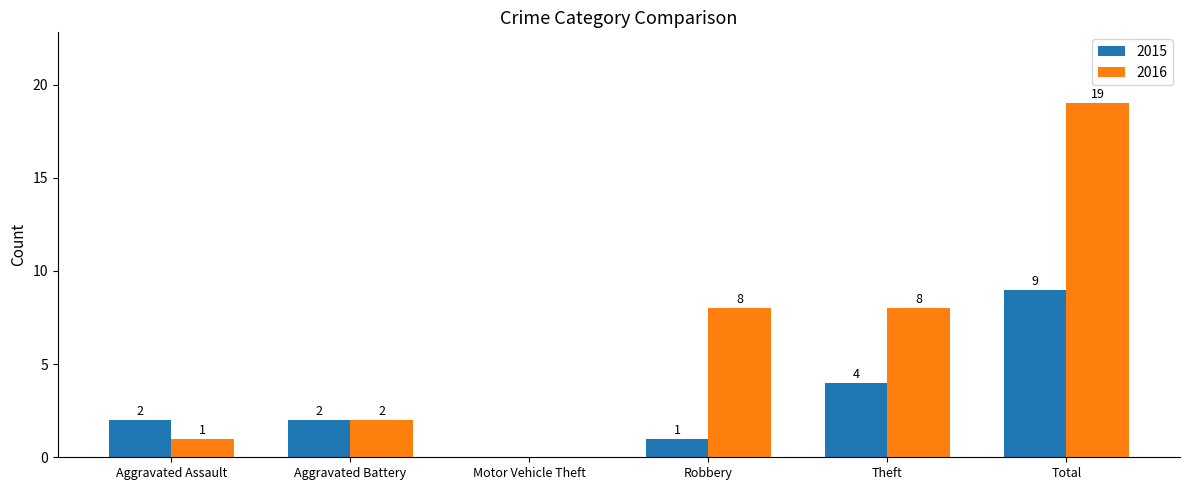

At which category is the sum across all series the highest?

Total